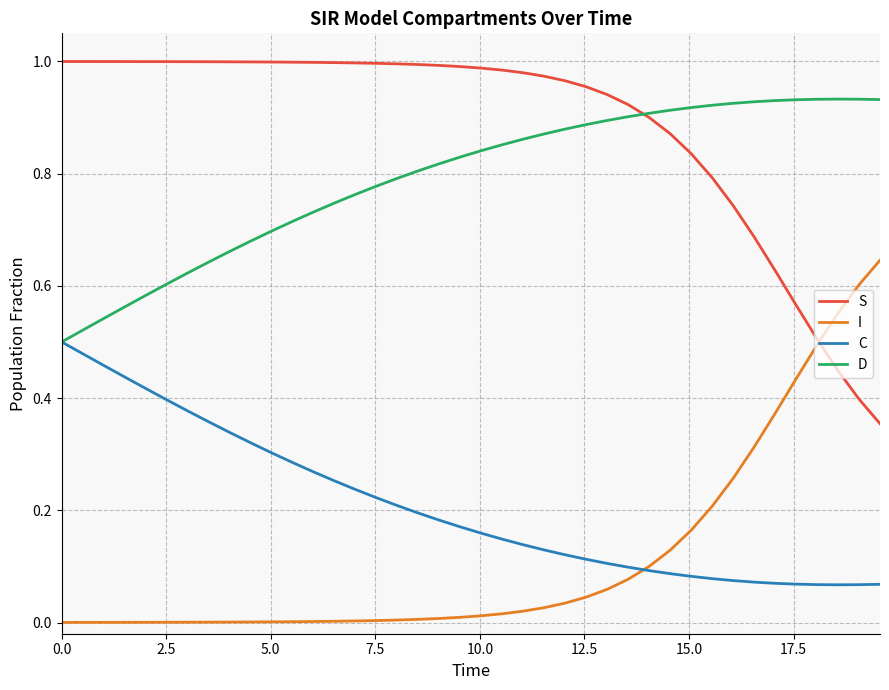

Rank the series by their maximum value, from highest to lowest.

S, D, I, C